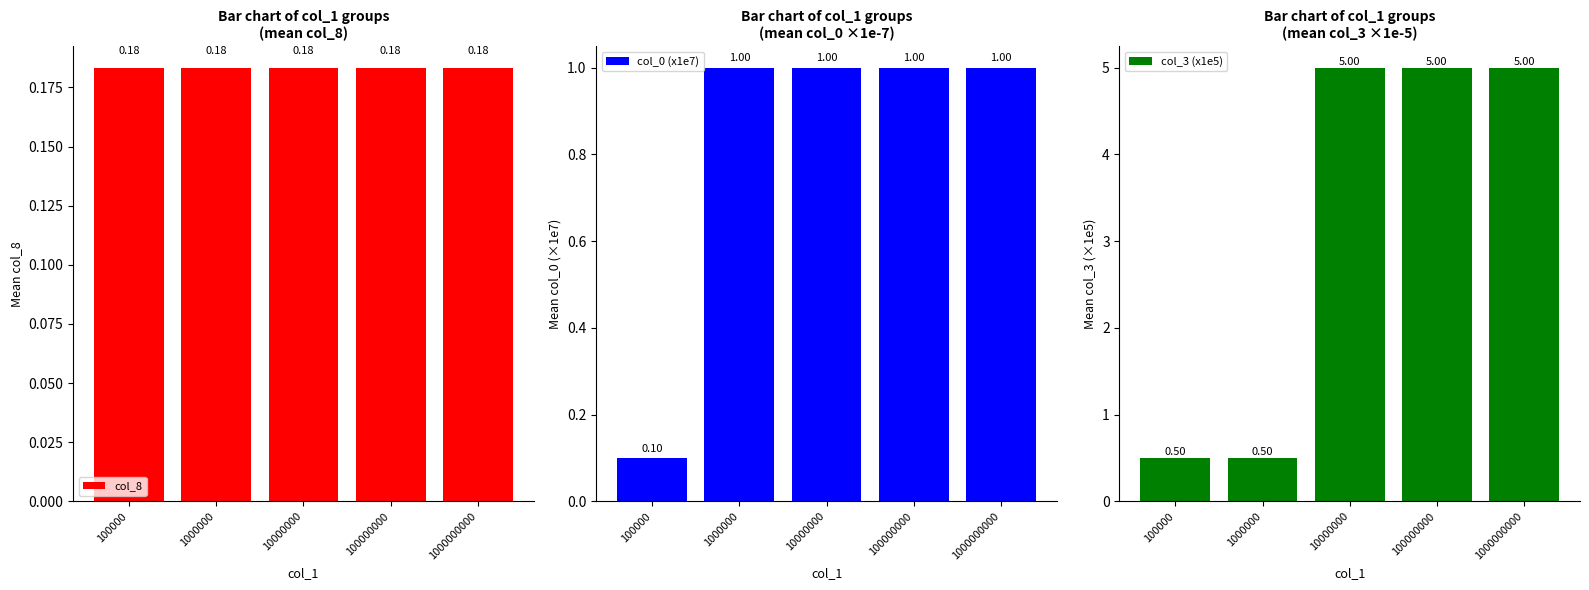

At which category is the sum across all series the highest?

10000000